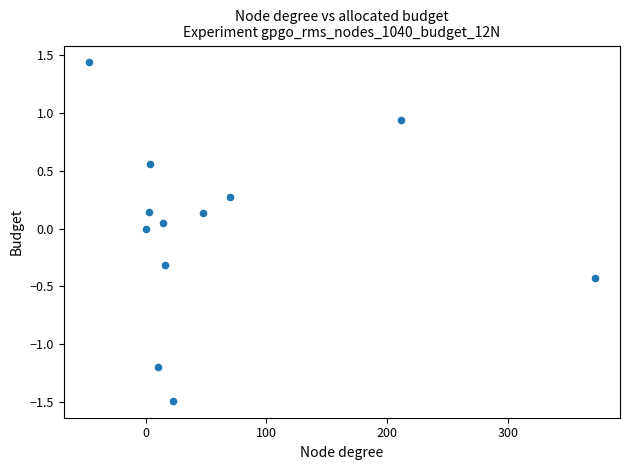

What is the range of X values (max minus min)?

418.9